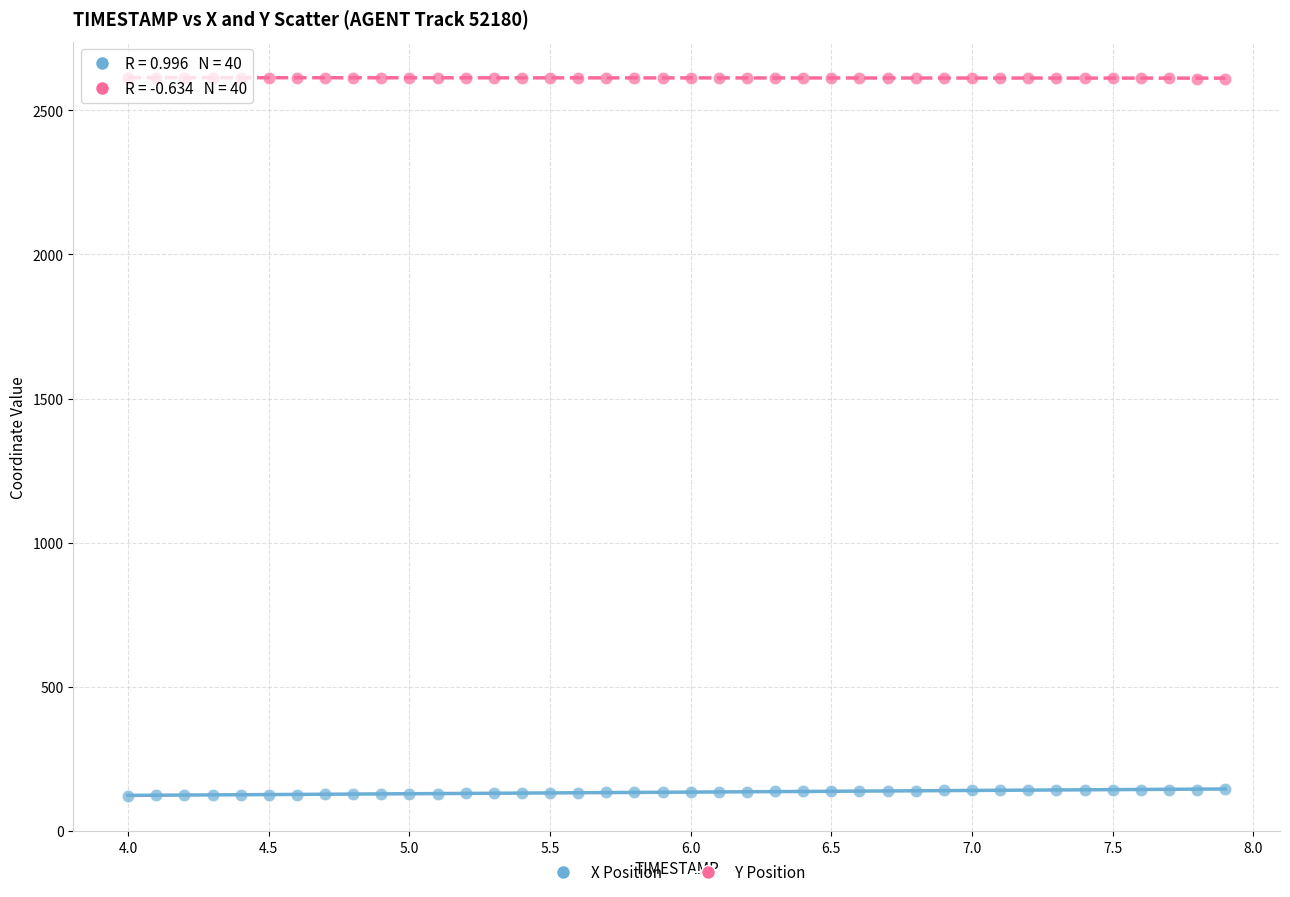

What are all the series names shown in the legend?

X Position, Y Position